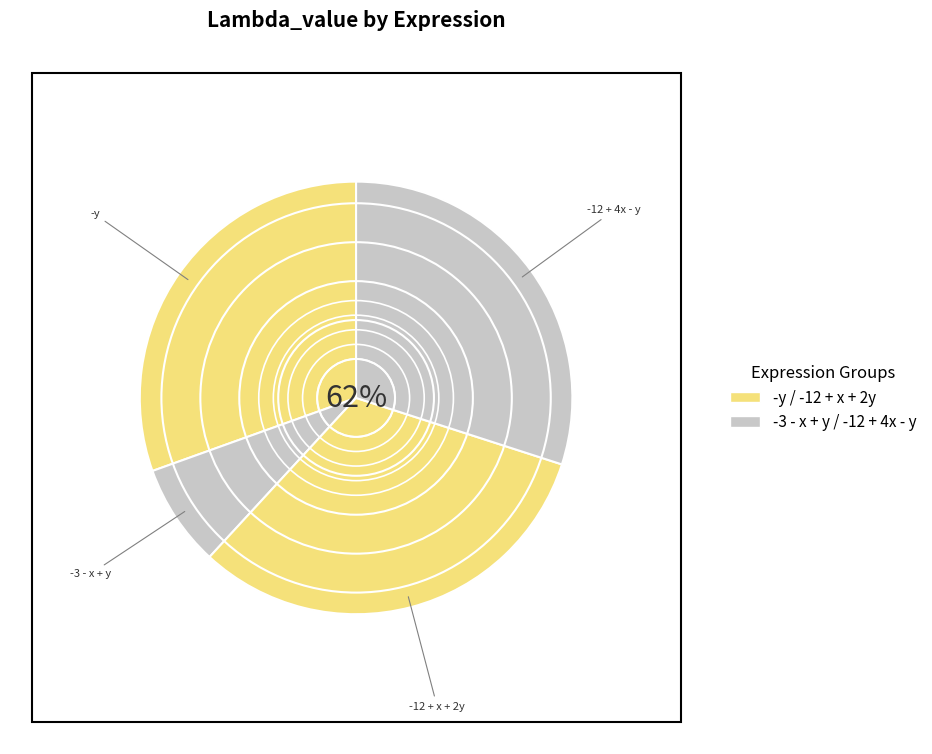

To the nearest percent, what is the combined percentage of -12 + x + 2y and -y?

62%